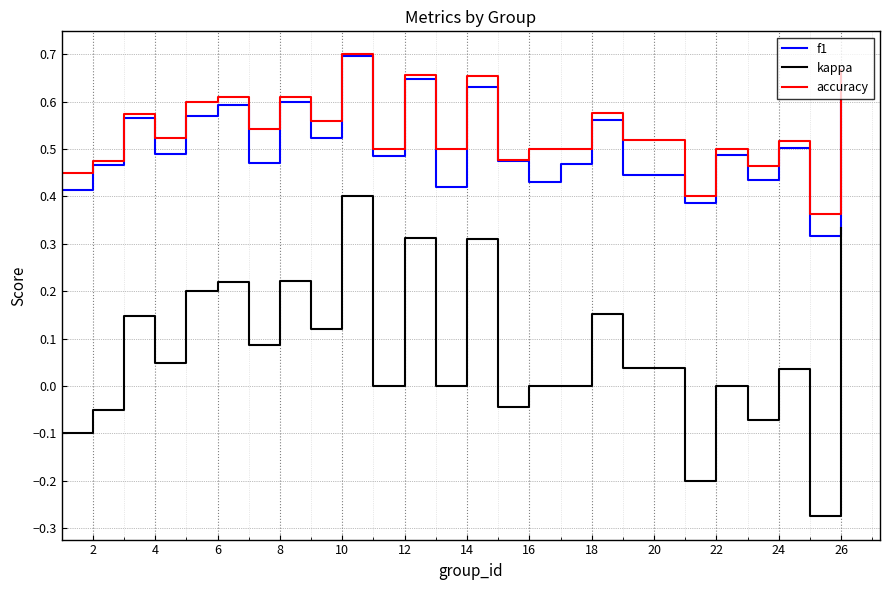

Which series has the widest spread of values?

kappa